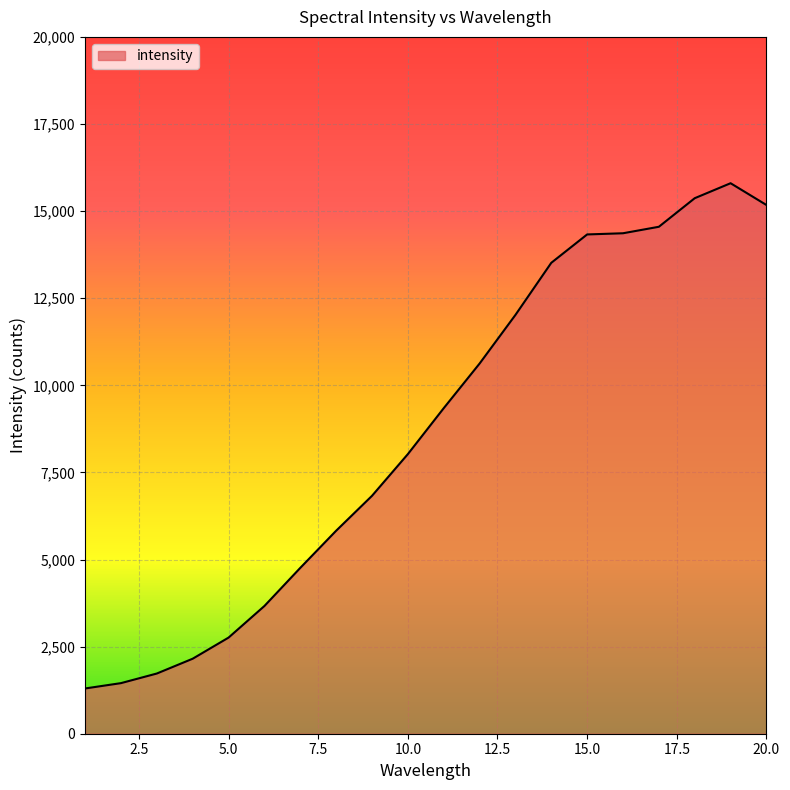

What is the difference between the maximum and minimum values?

14501